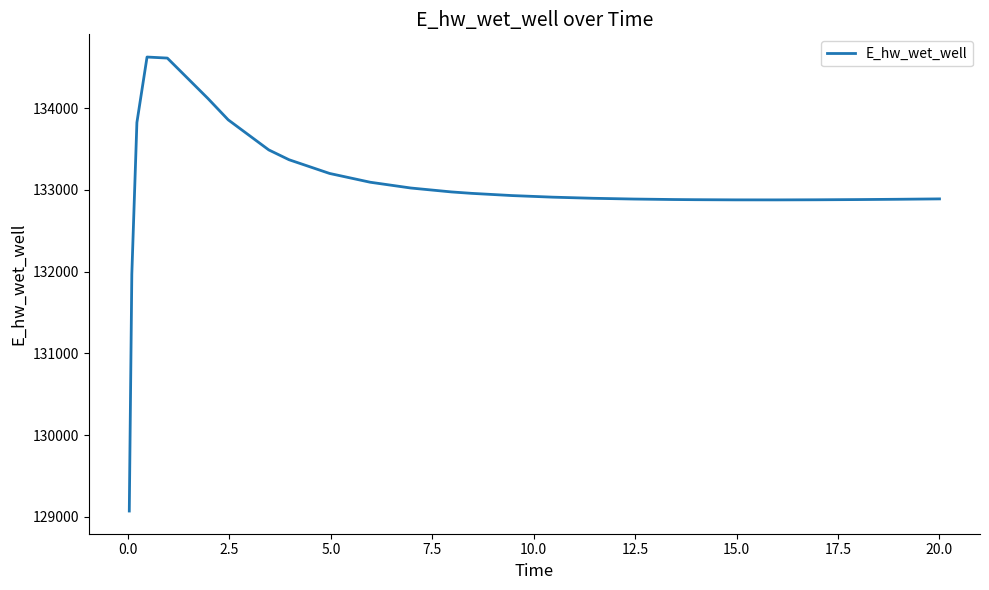

How many values are below 132912?

13